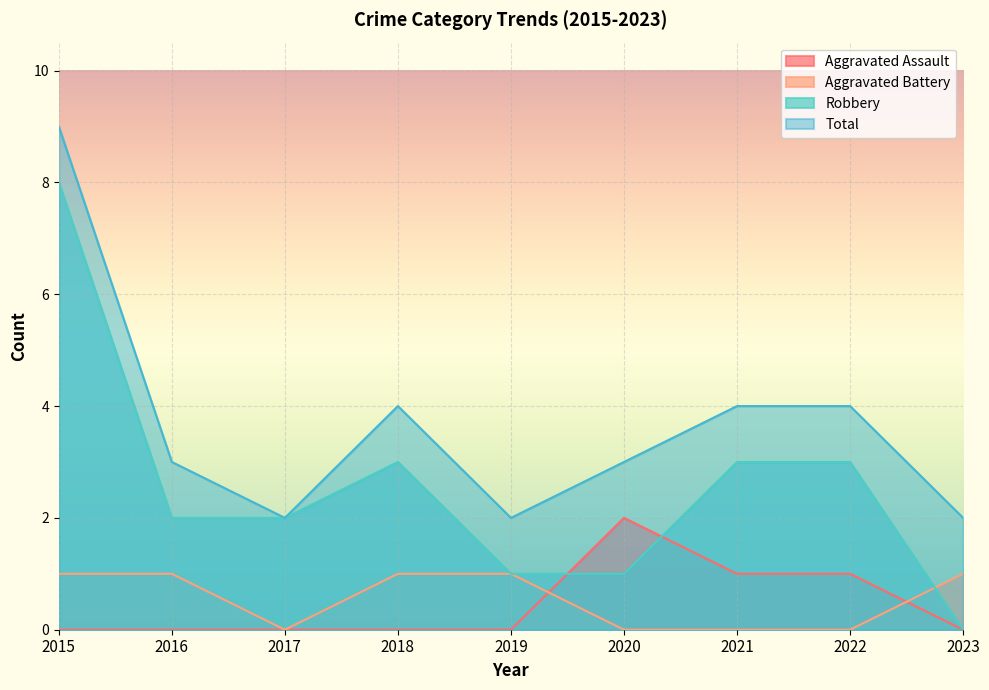

What are all the series names shown in the legend?

Aggravated Assault, Aggravated Battery, Robbery, Total